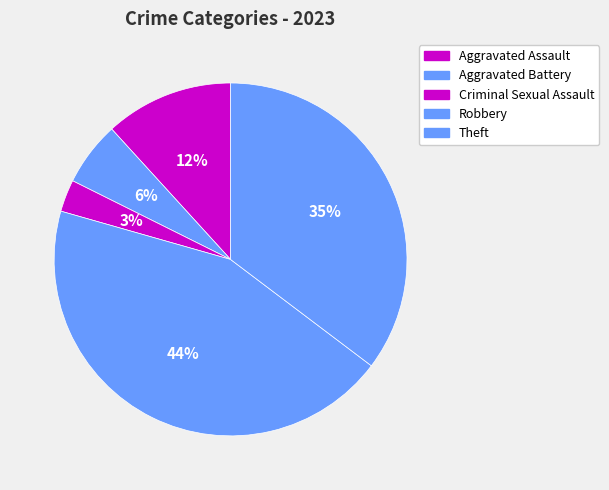

How many segments does this pie chart have?

5